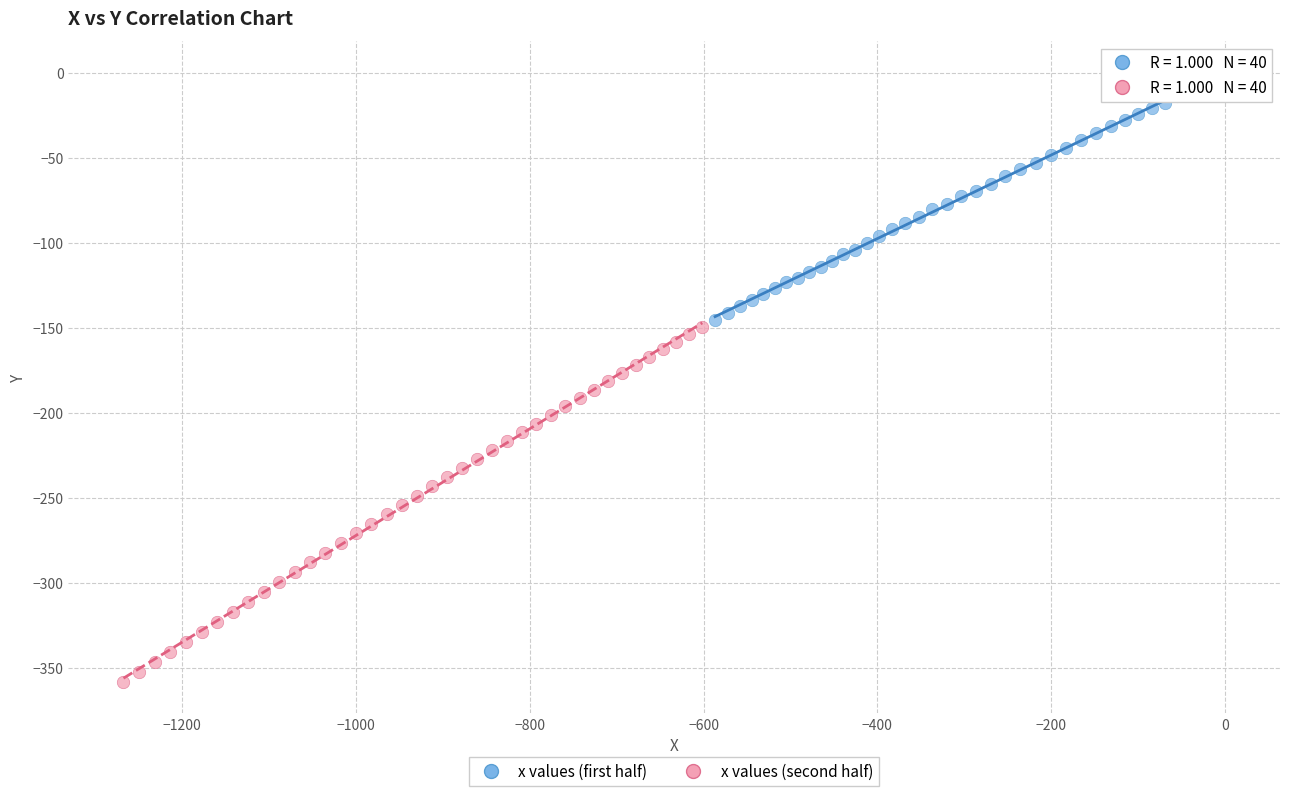

Which series contains the lowest Y value?

x values (second half)